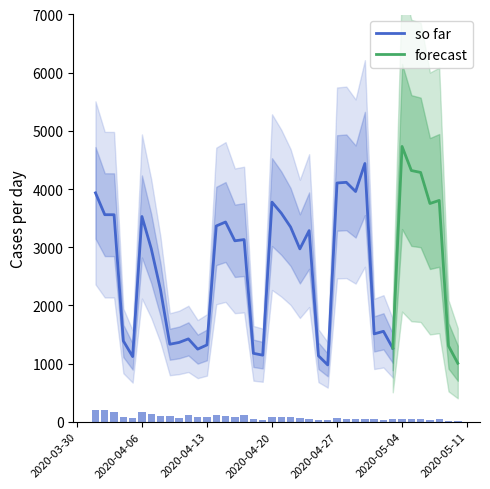

Rank the categories by value from lowest to highest.

2020-05-09, 2020-05-10, 2020-05-02, 2020-04-25, 2020-05-07, 2020-04-19, 2020-04-26, 2020-04-29, 2020-04-30, 2020-05-06, 2020-05-08, 2020-05-01, 2020-05-03, 2020-05-05, 2020-05-04, 2020-04-18, 2020-04-28, 2020-04-24, 2020-04-10, 2020-04-23, 2020-04-27, 2020-04-05, 2020-04-12, 2020-04-13, 2020-04-22, 2020-04-21, 2020-04-16, 2020-04-20, 2020-04-04, 2020-04-09, 2020-04-15, 2020-04-08, 2020-04-17, 2020-04-11, 2020-04-14, 2020-04-07, 2020-04-06, 2020-04-03, 2020-04-01, 2020-04-02